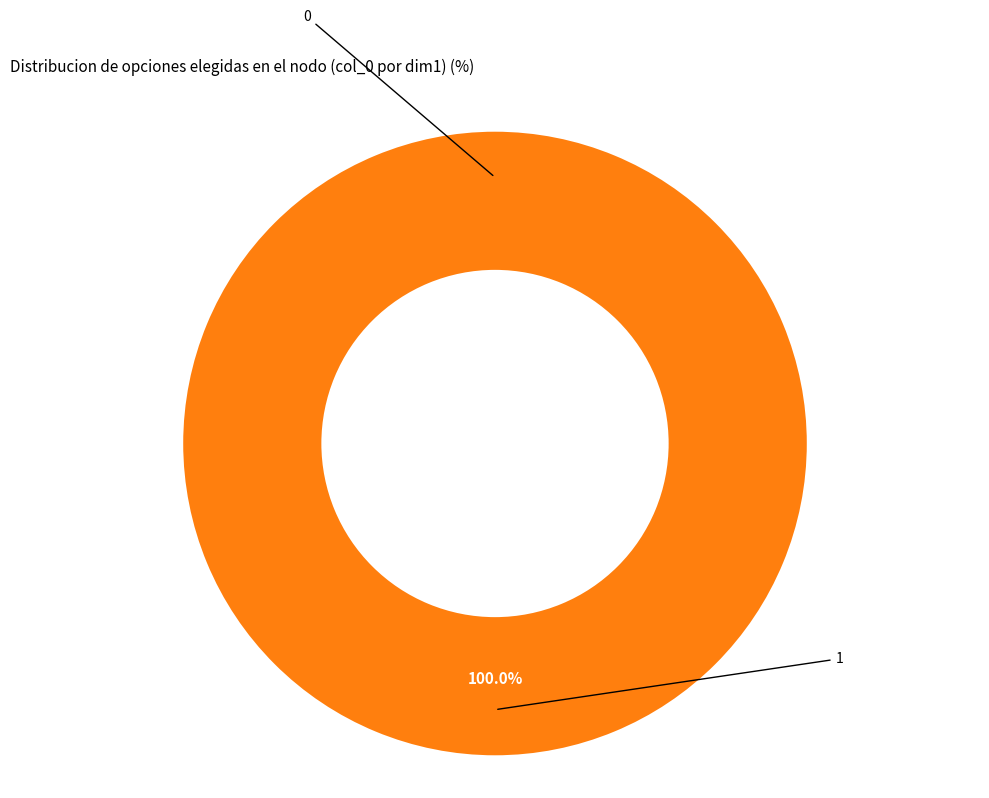

What is the largest slice in the pie chart?

1